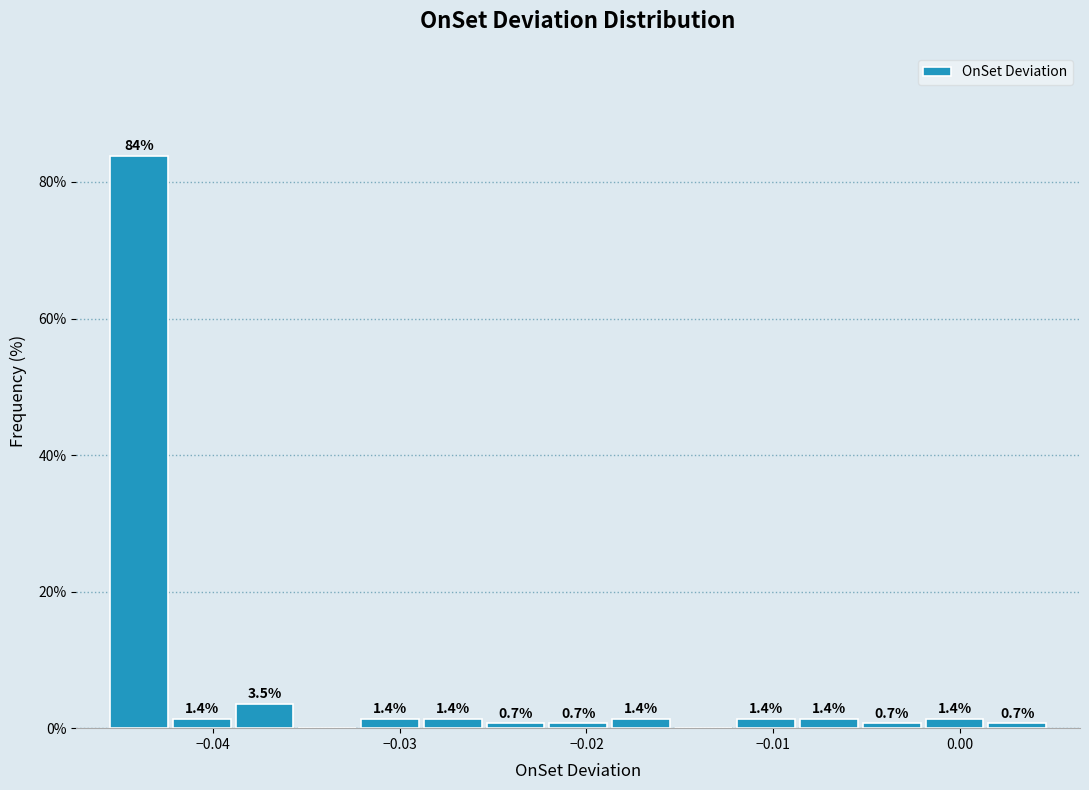

Read against the x-axis, roughly where is the centre of the tallest bar?

-0.044